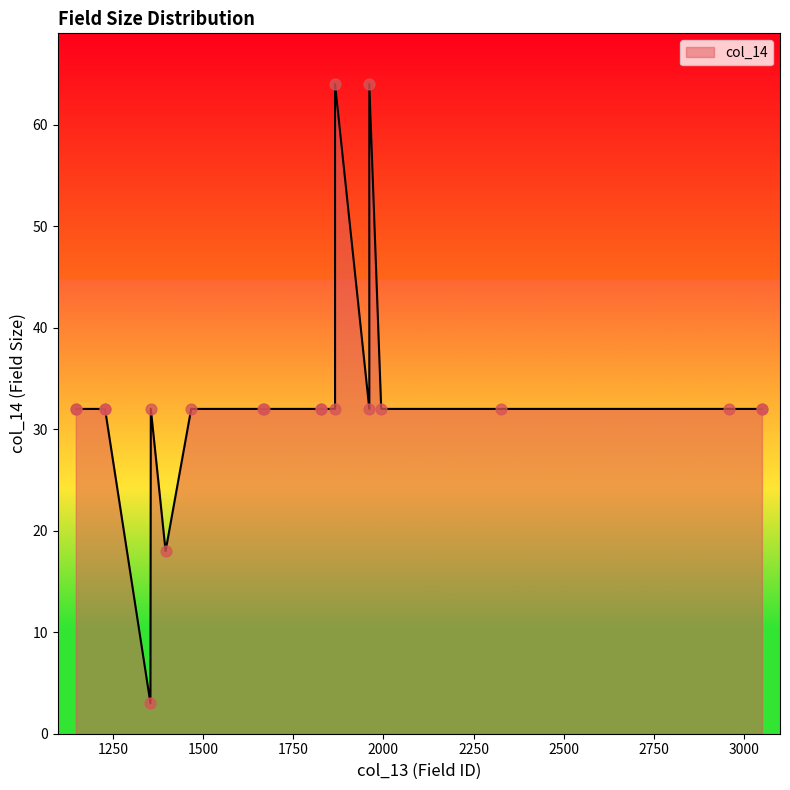

Between 1354 and 1668, which is larger?

1668